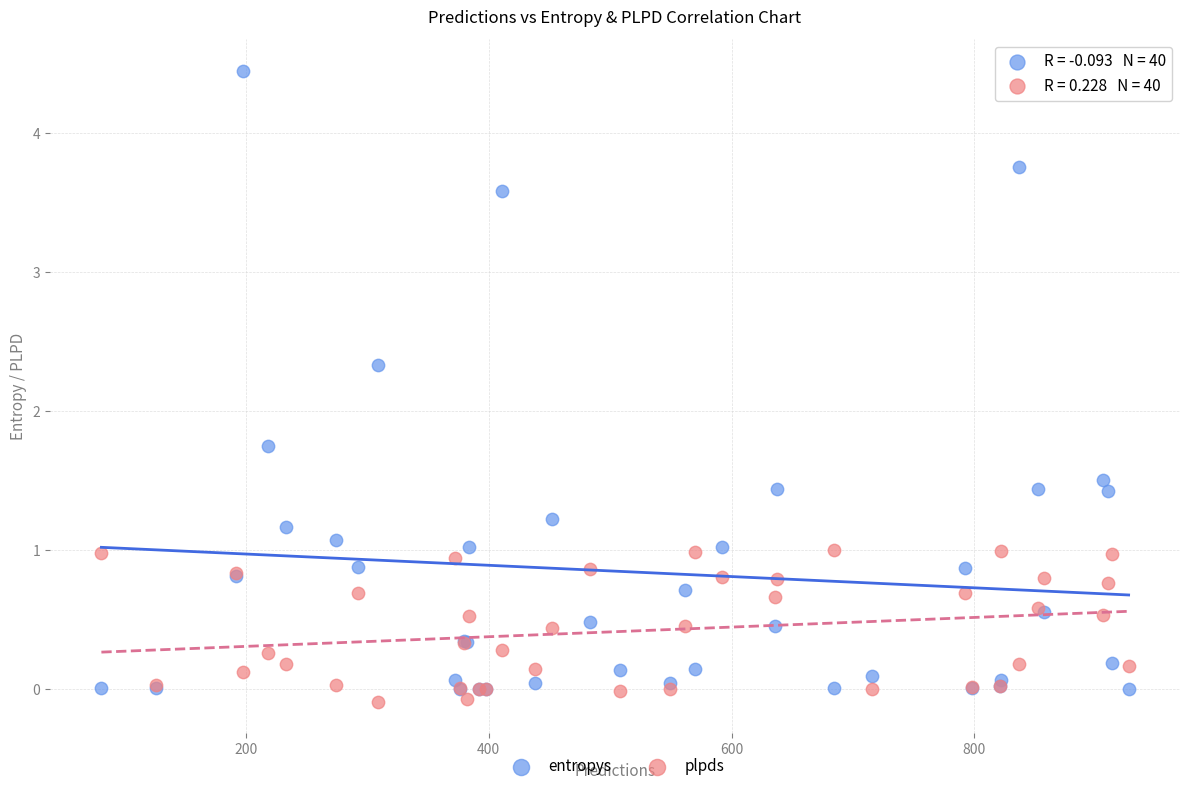

Which series has the largest Y range (max minus min)?

entropys